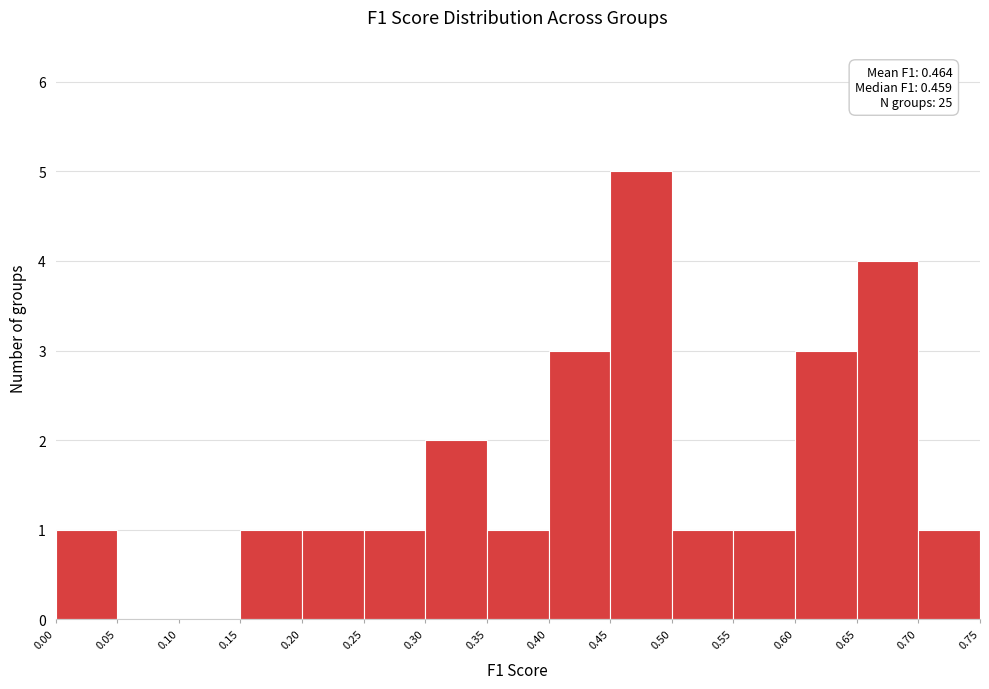

Over which range of the x-axis is the bar tallest?

0.45 to 0.50